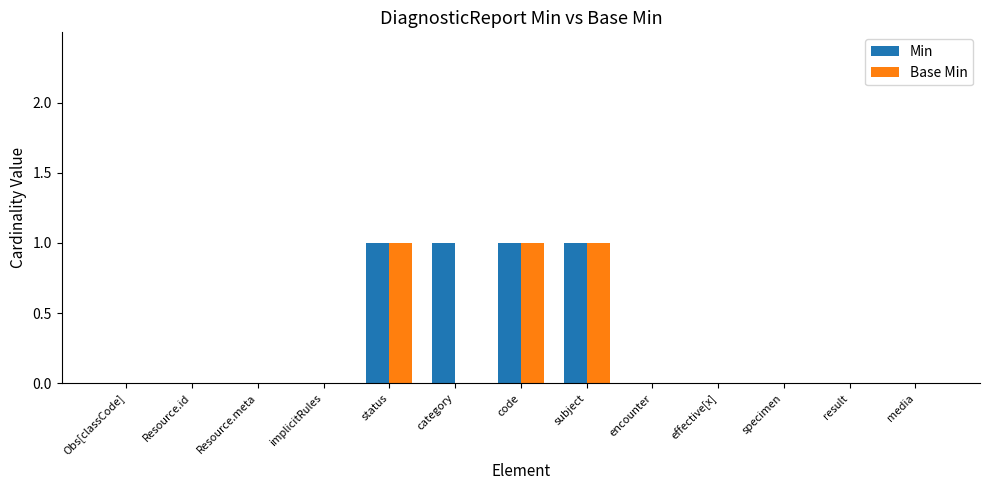

Reading left to right, list all the values displayed in this chart.

Min: 0	0	0	0	1	1	1	1	0	0	0	0	0
Base Min: 0	0	0	0	1	0	1	1	0	0	0	0	0